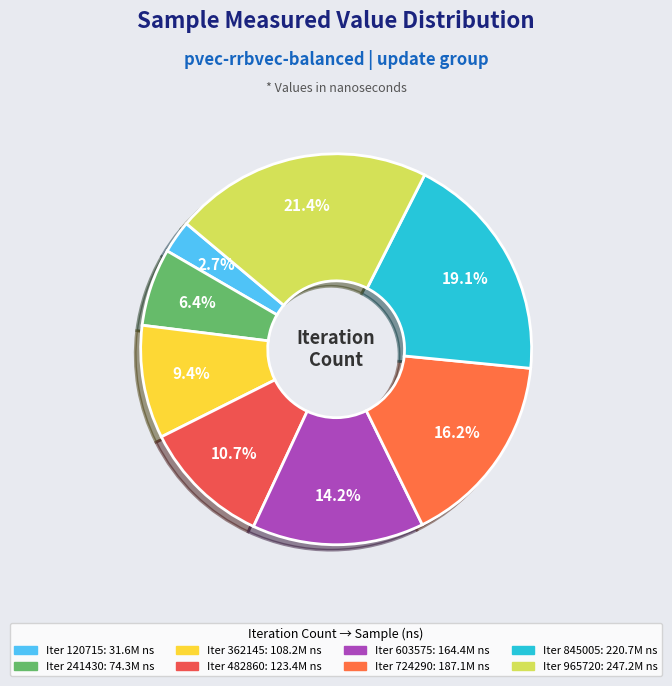

To the nearest percent, what is the average slice percentage?

12%